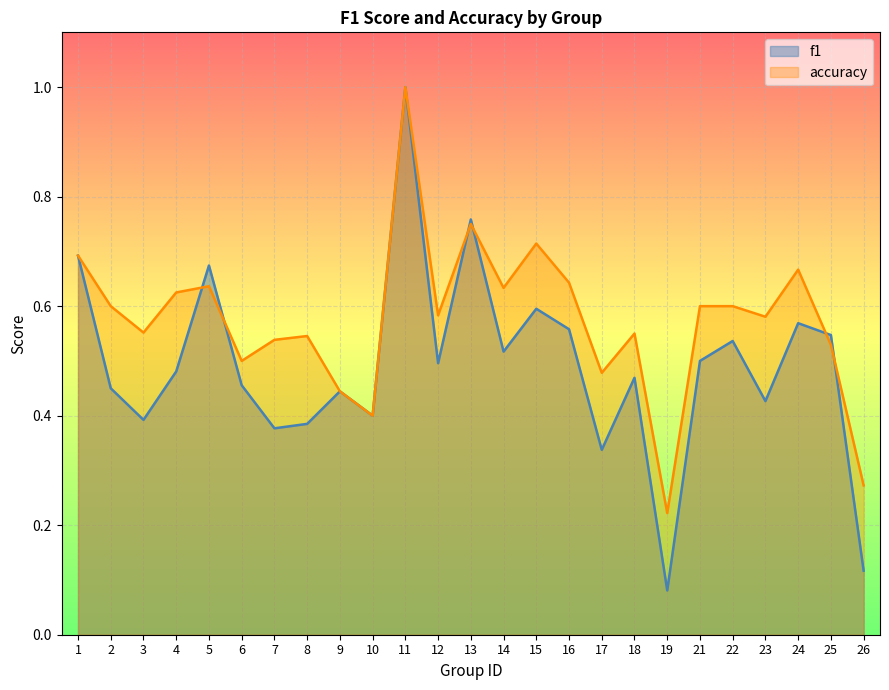

Is the value of f1 at 2 greater than the value of accuracy at 16?

No